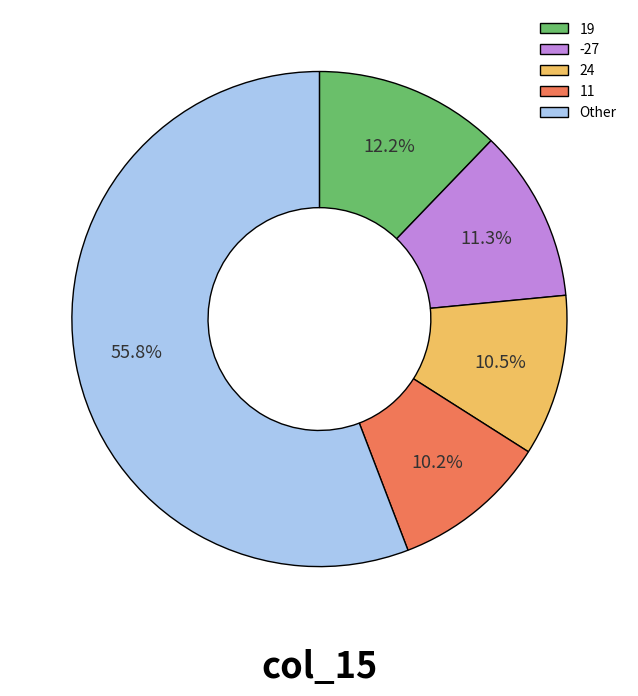

Which category has the biggest portion of the pie?

Other